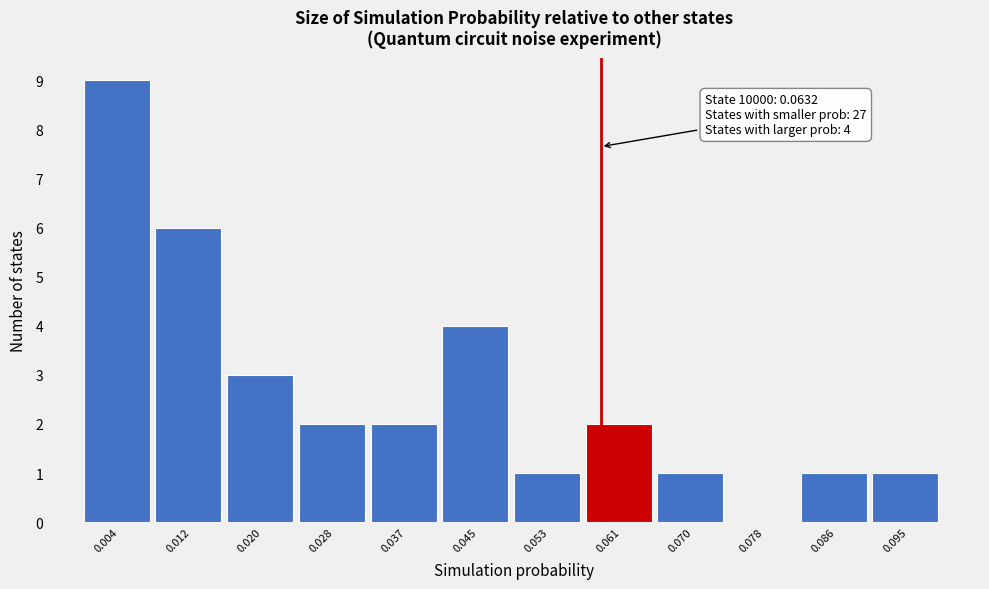

Reading left to right, what are all the values shown in this chart?

0.004=9	0.012=6	0.020=3	0.028=2	0.037=2	0.045=4	0.053=1	0.061=2	0.070=1	0.078=0	0.086=1	0.095=1